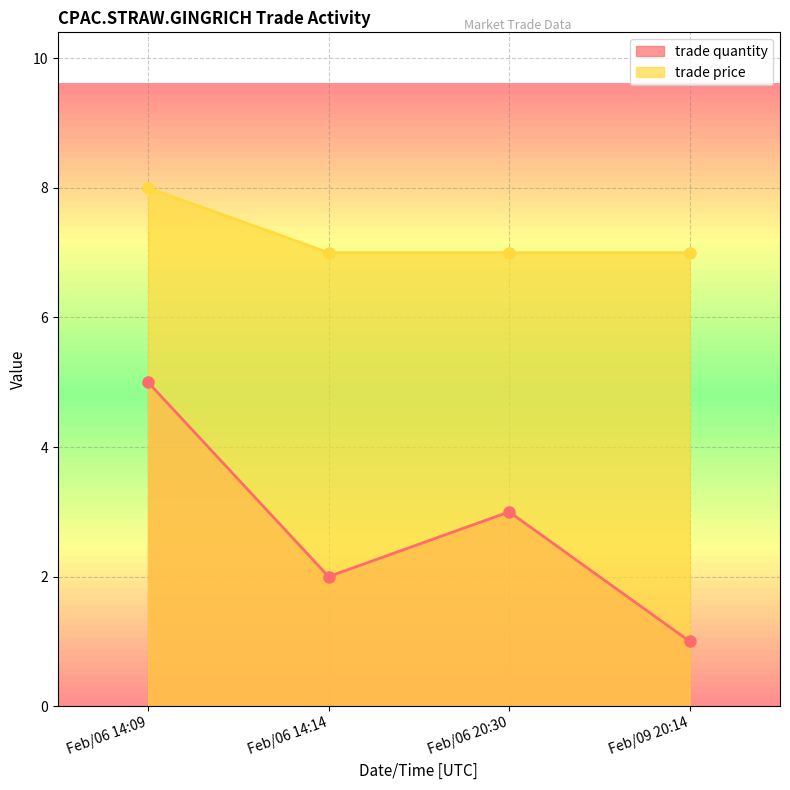

True or false: trade quantity and trade price cross at least once.

False